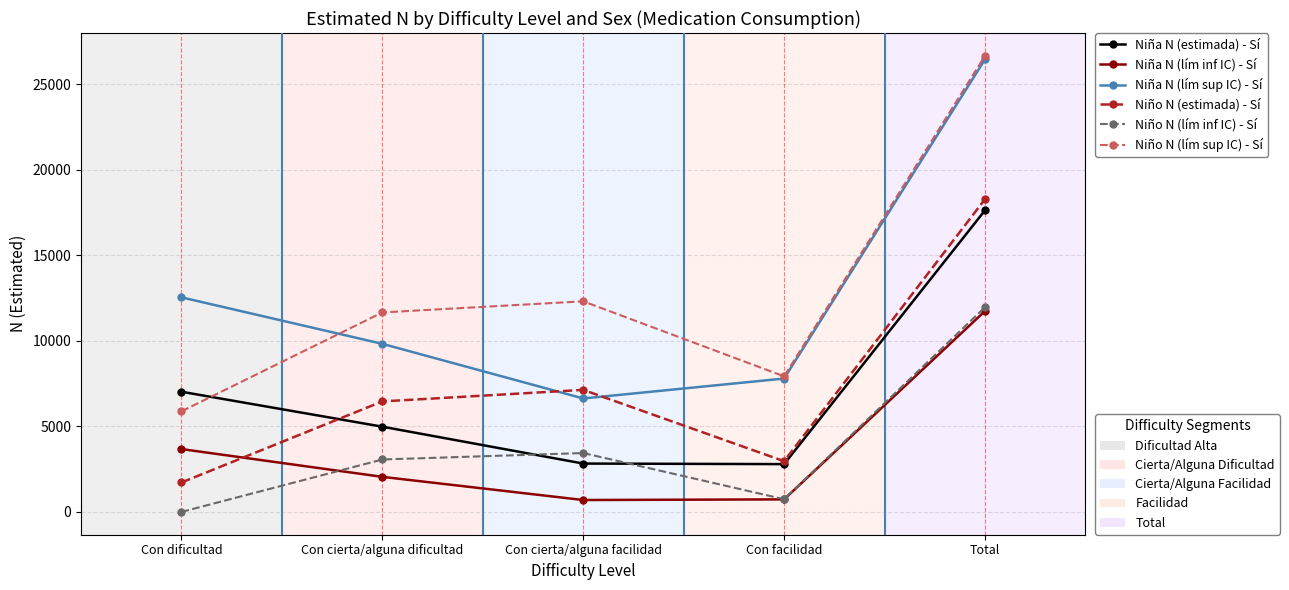

Which label corresponds to the largest value in the chart?

Total